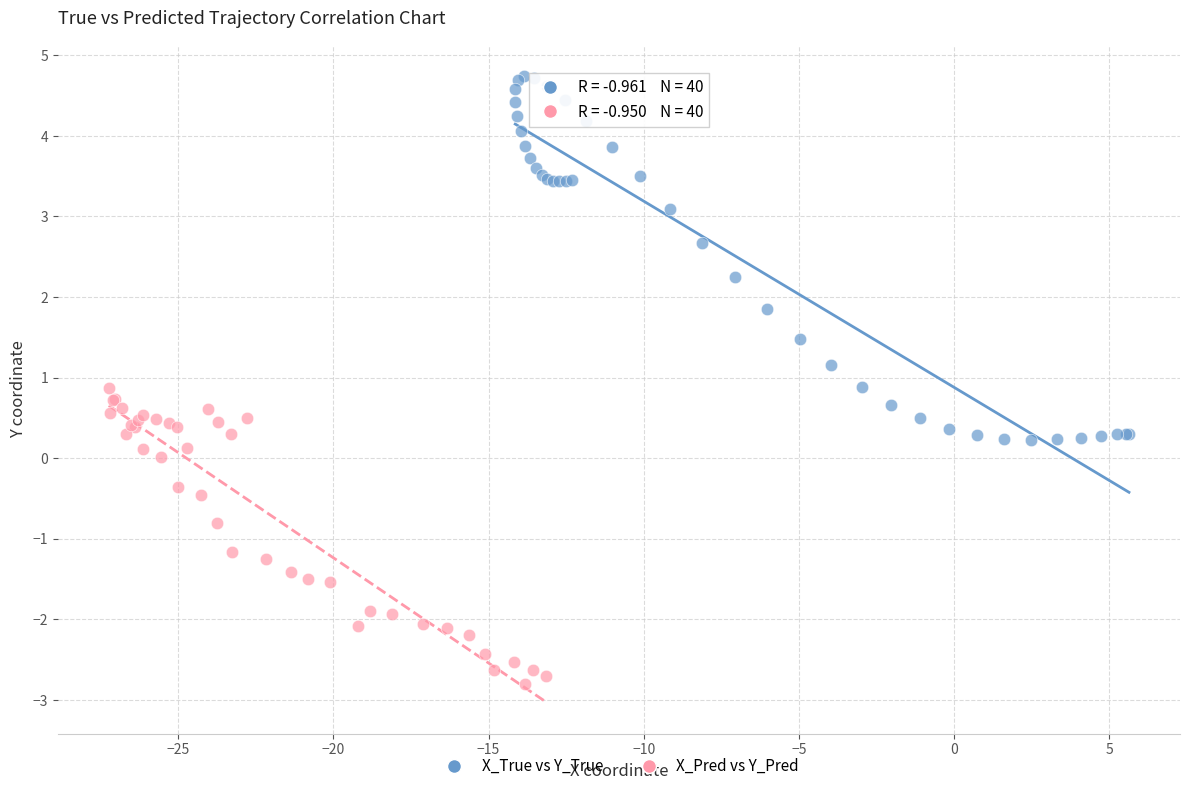

Which series contains the lowest Y value?

X_Pred vs Y_Pred